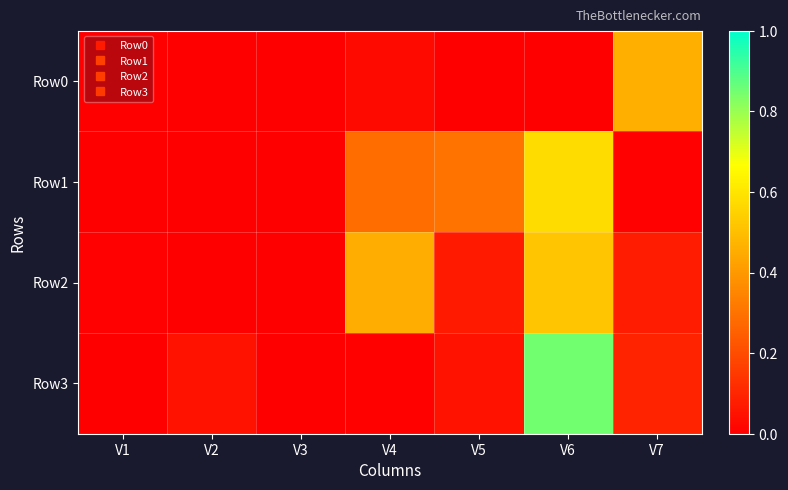

Which series has the largest total across all categories?

Row1